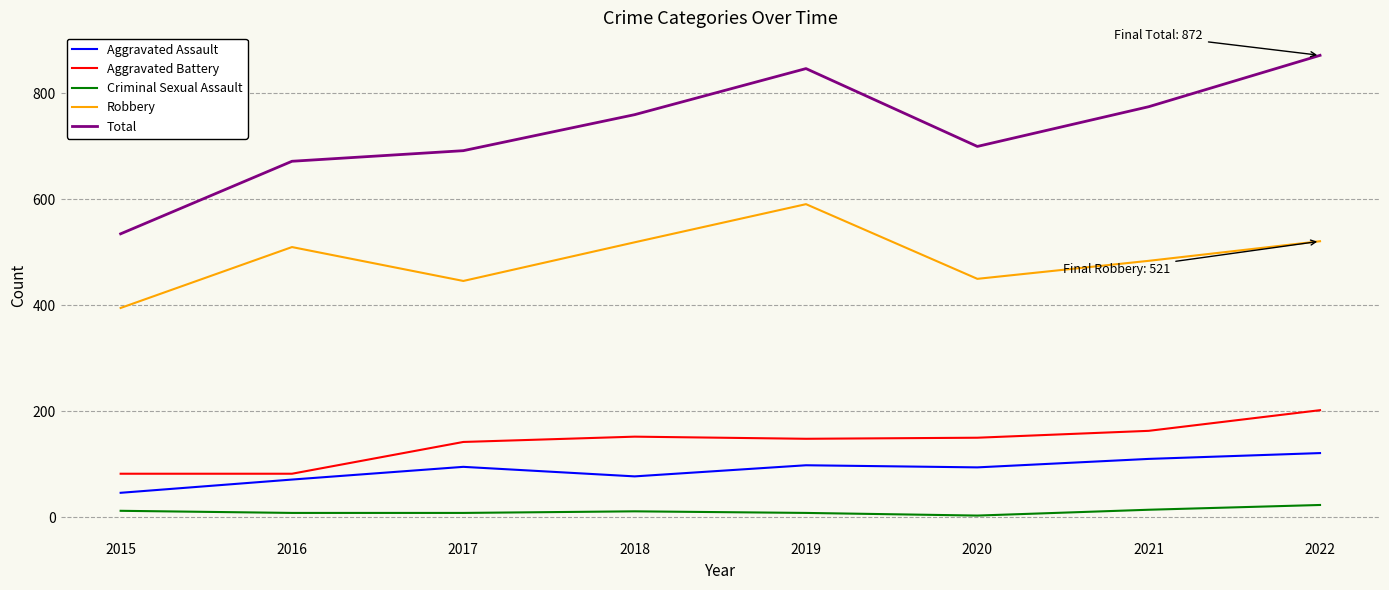

Which series has the largest total across all categories?

Total